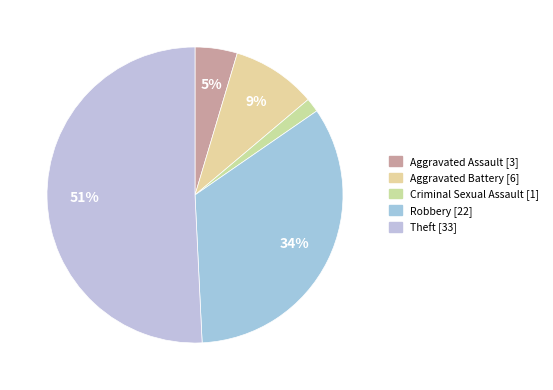

Count the number of slices in the pie.

5